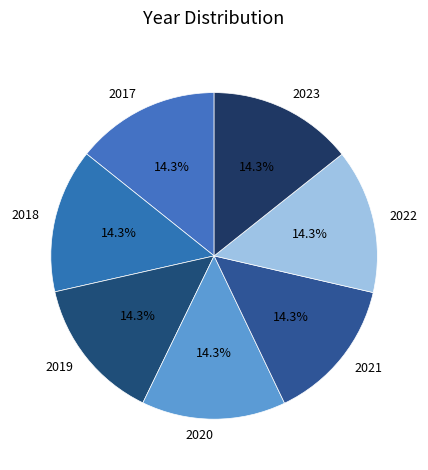

Combined, do 2020 and 2021 account for over 50%?

No